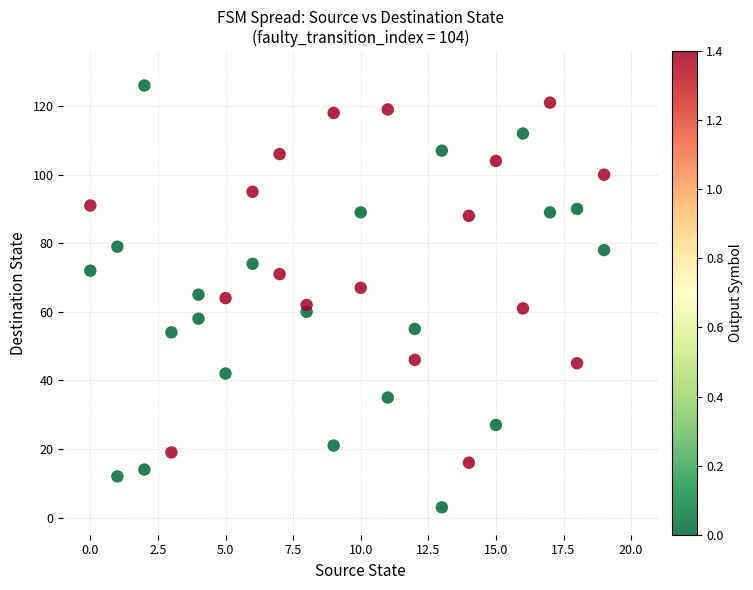

What is the range of Y values (max minus min)?

123